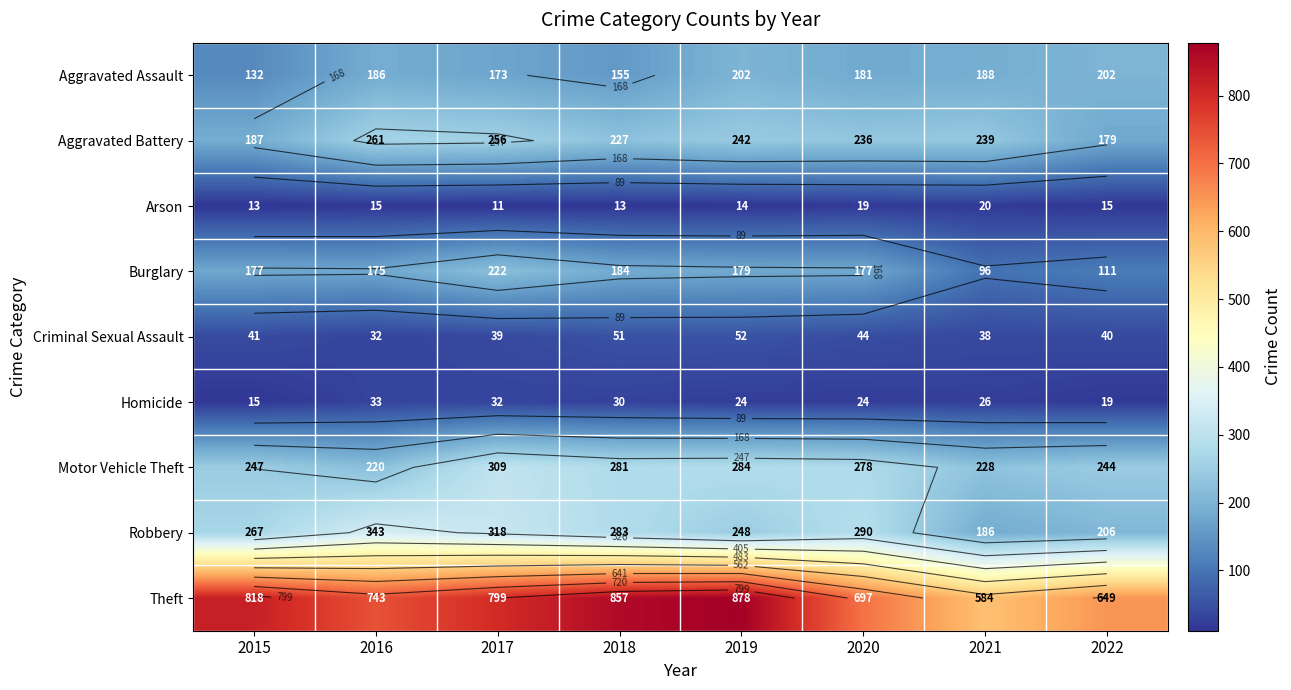

What is the highest value of the Criminal Sexual Assault series?

52